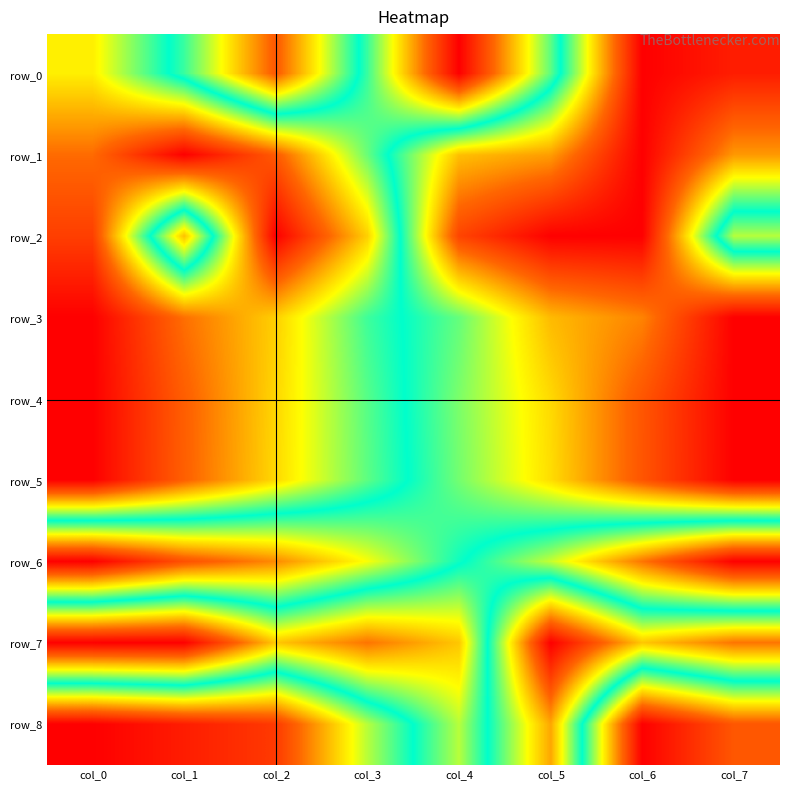

Between col_1 and col_2, which is larger?

col_2